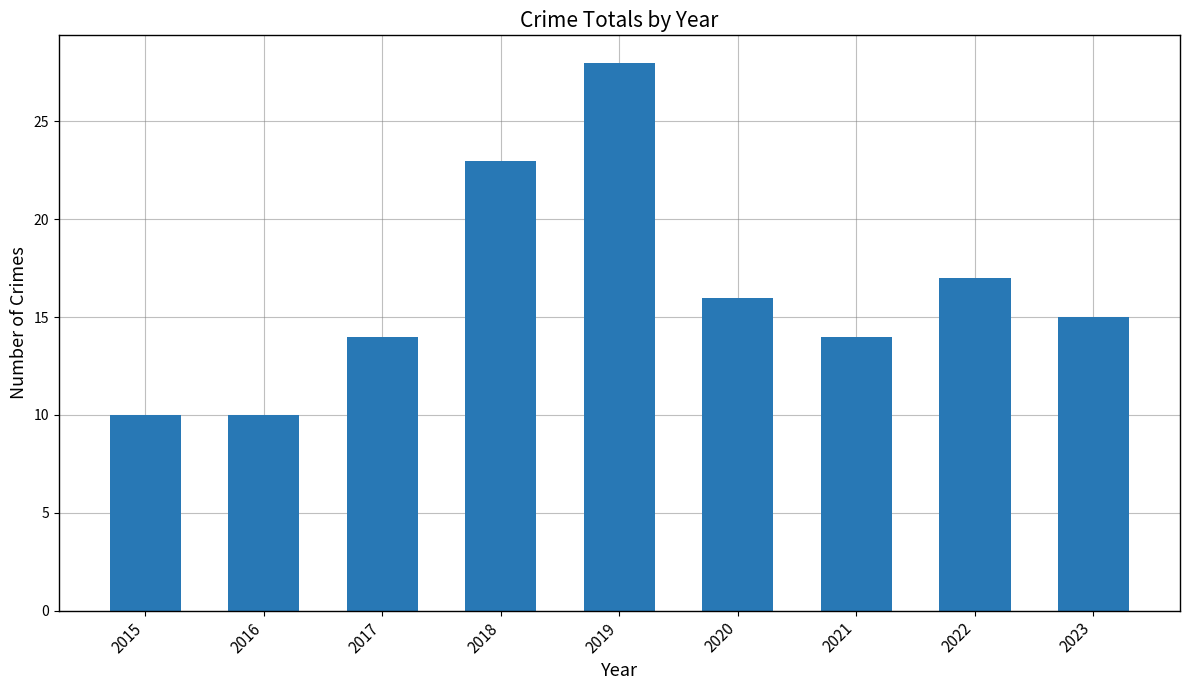

What is the difference between the maximum and minimum values?

18